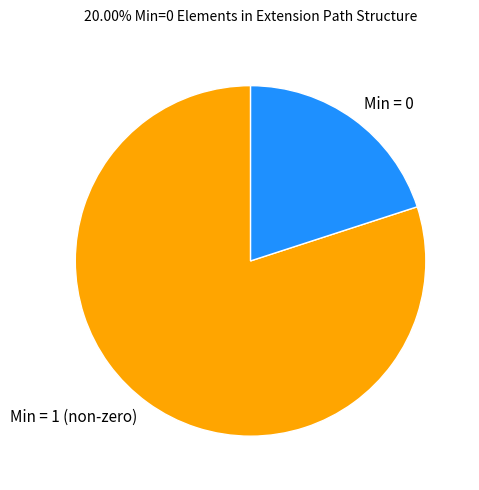

Is the sum of Min = 1 (non-zero) and Min = 0 greater than half?

Yes